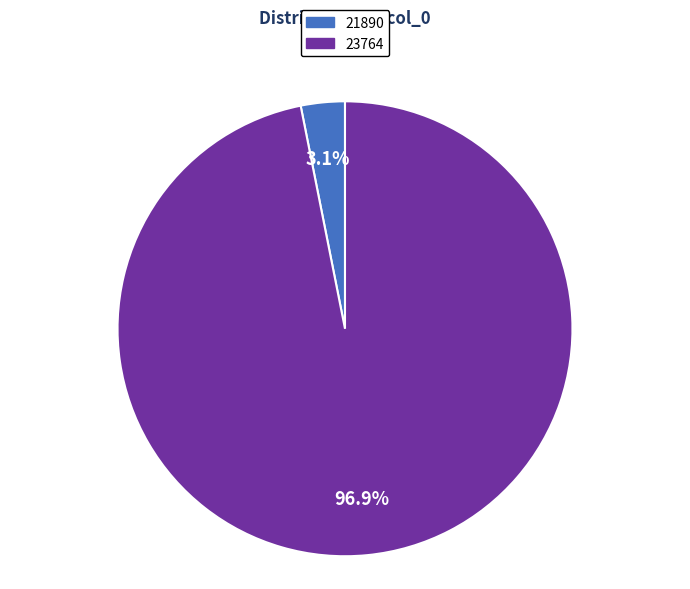

What is the largest slice in the pie chart?

23764